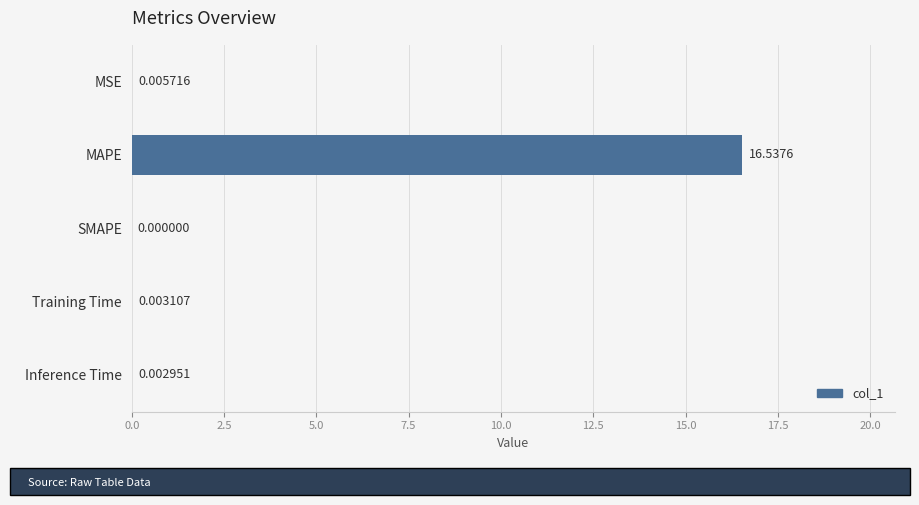

At which label is the value closest to 8?

MSE